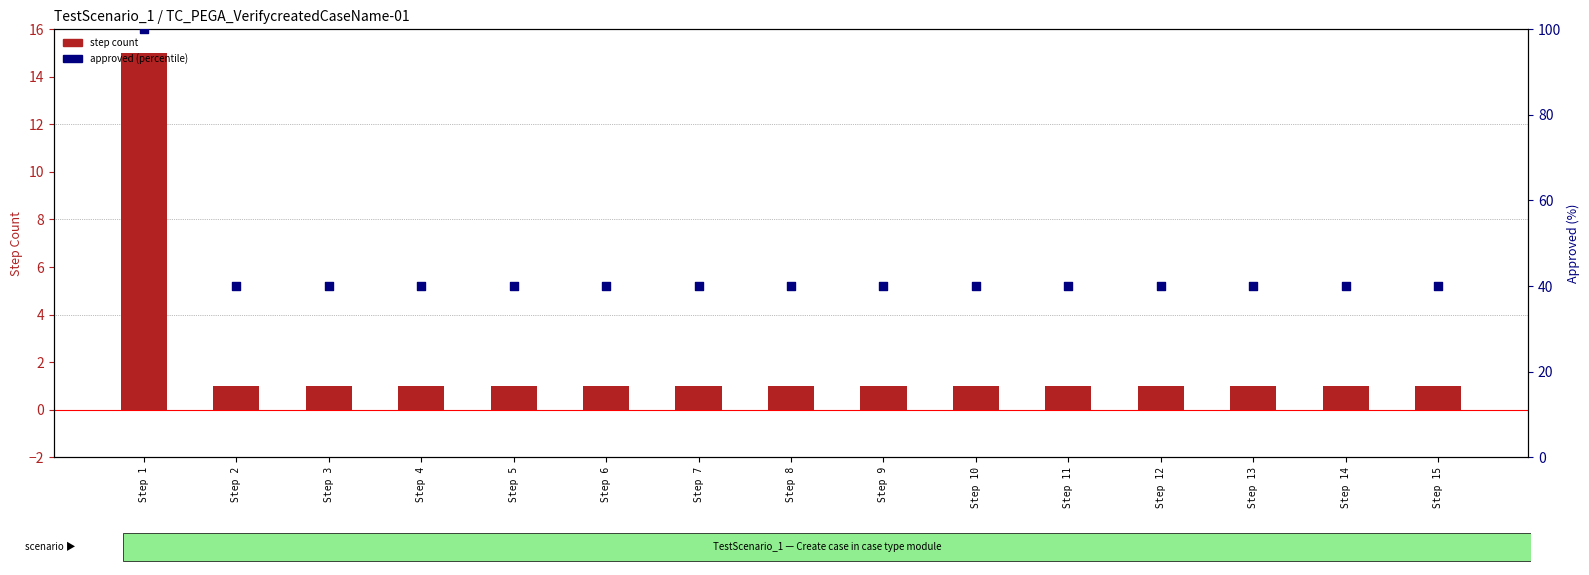

At how many categories does at least one series exceed 49?

1